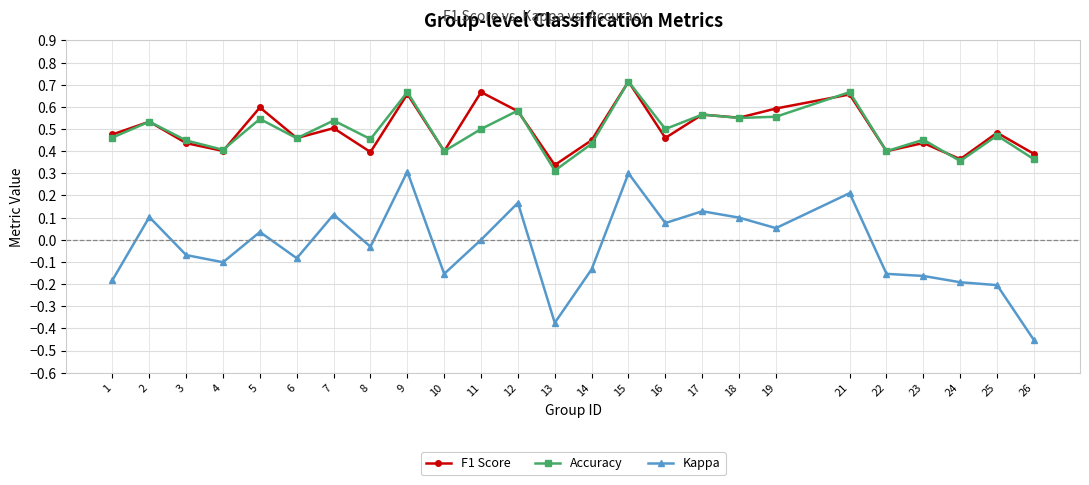

Which series has the largest range (max minus min)?

Kappa